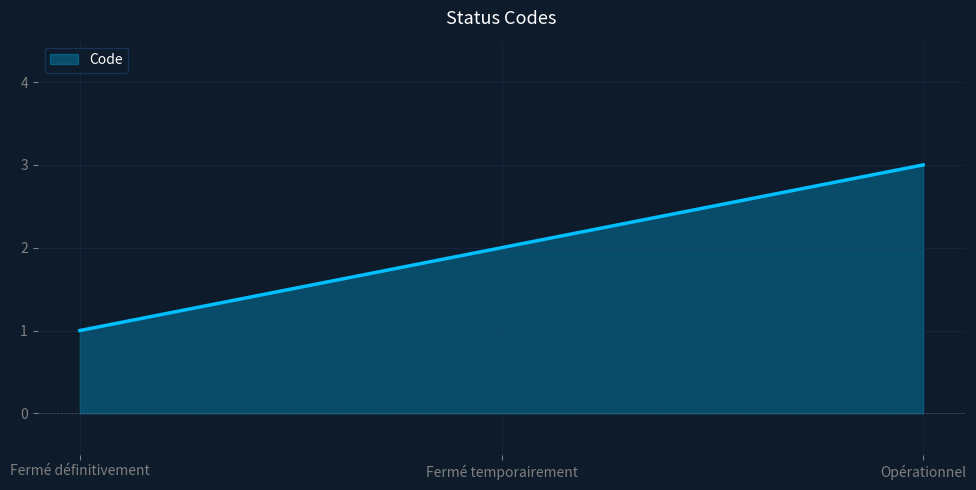

How many categories are shown in the chart?

3